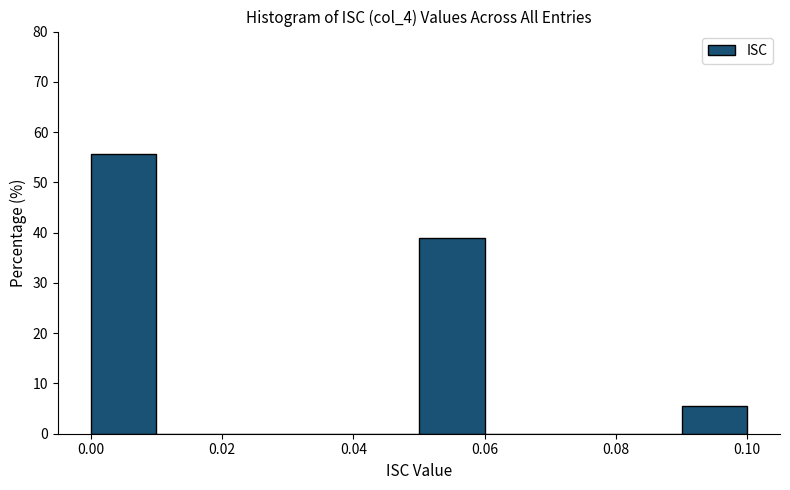

Reading left to right, list every bar in this chart as the range it spans on the x-axis followed by its height. The values are not printed on the chart, so give them approximately, as read against the axis.

0.00 to 0.01: 56
0.01 to 0.02: 0
0.02 to 0.03: 0
0.03 to 0.04: 0
0.04 to 0.05: 0
0.05 to 0.06: 39
0.06 to 0.07: 0
0.07 to 0.08: 0
0.08 to 0.09: 0
0.09 to 0.10: 6